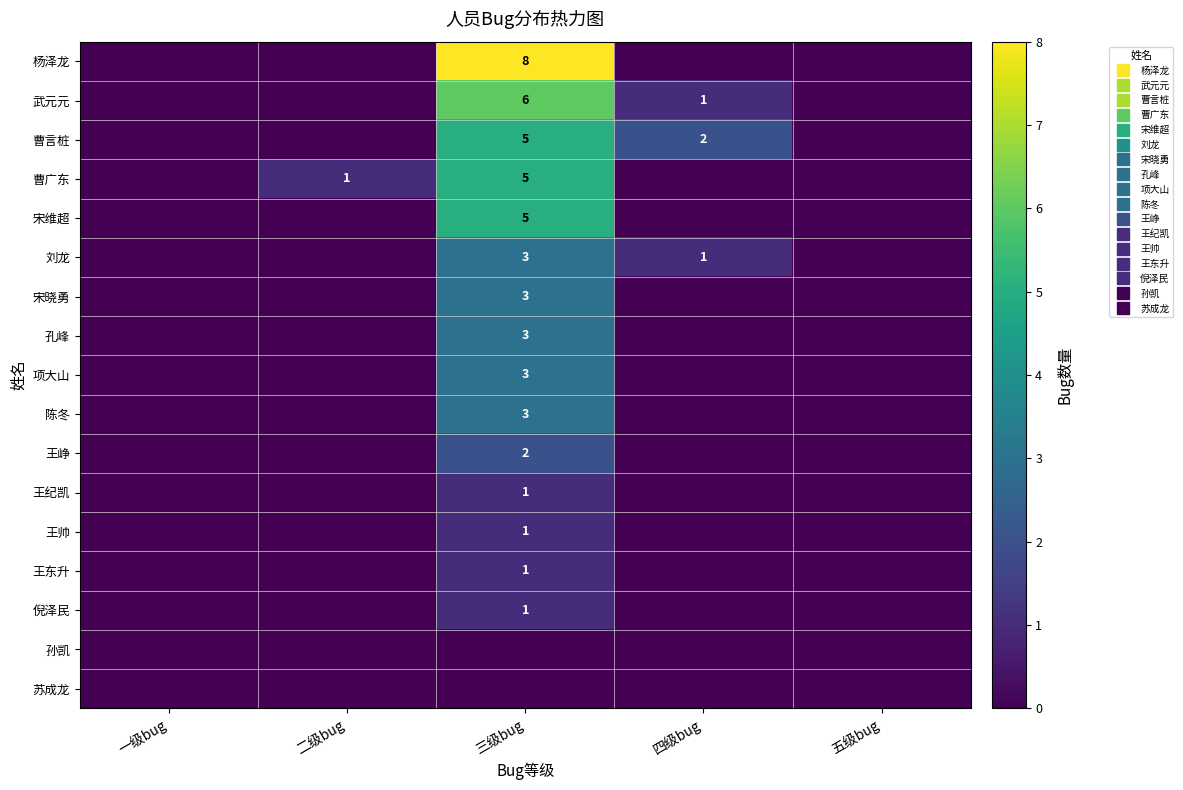

Is it true that 宋晓勇 equals -1 at 四级bug?

False